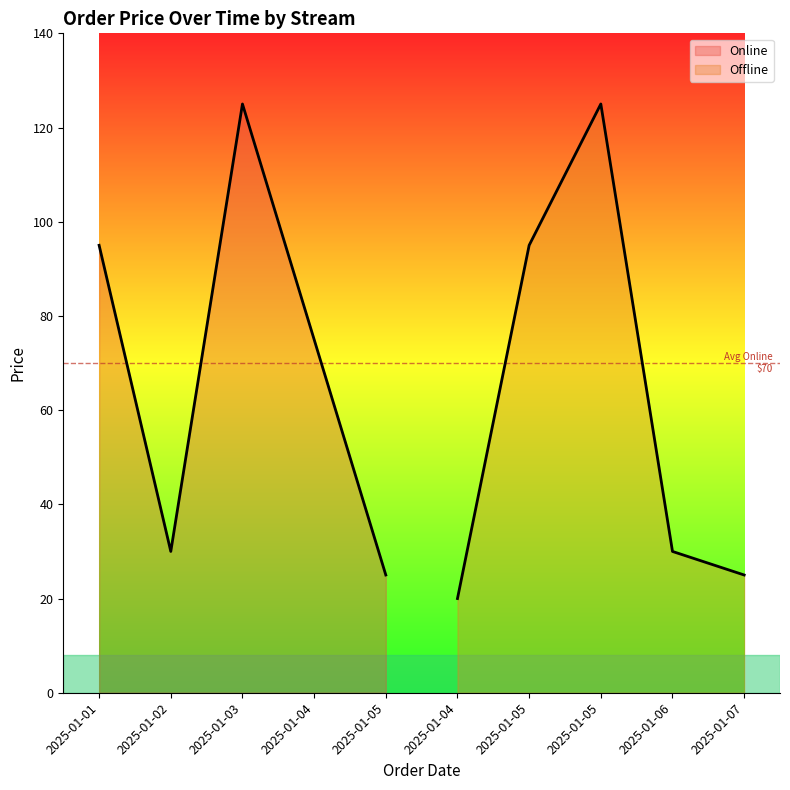

How many values are below 75?

5